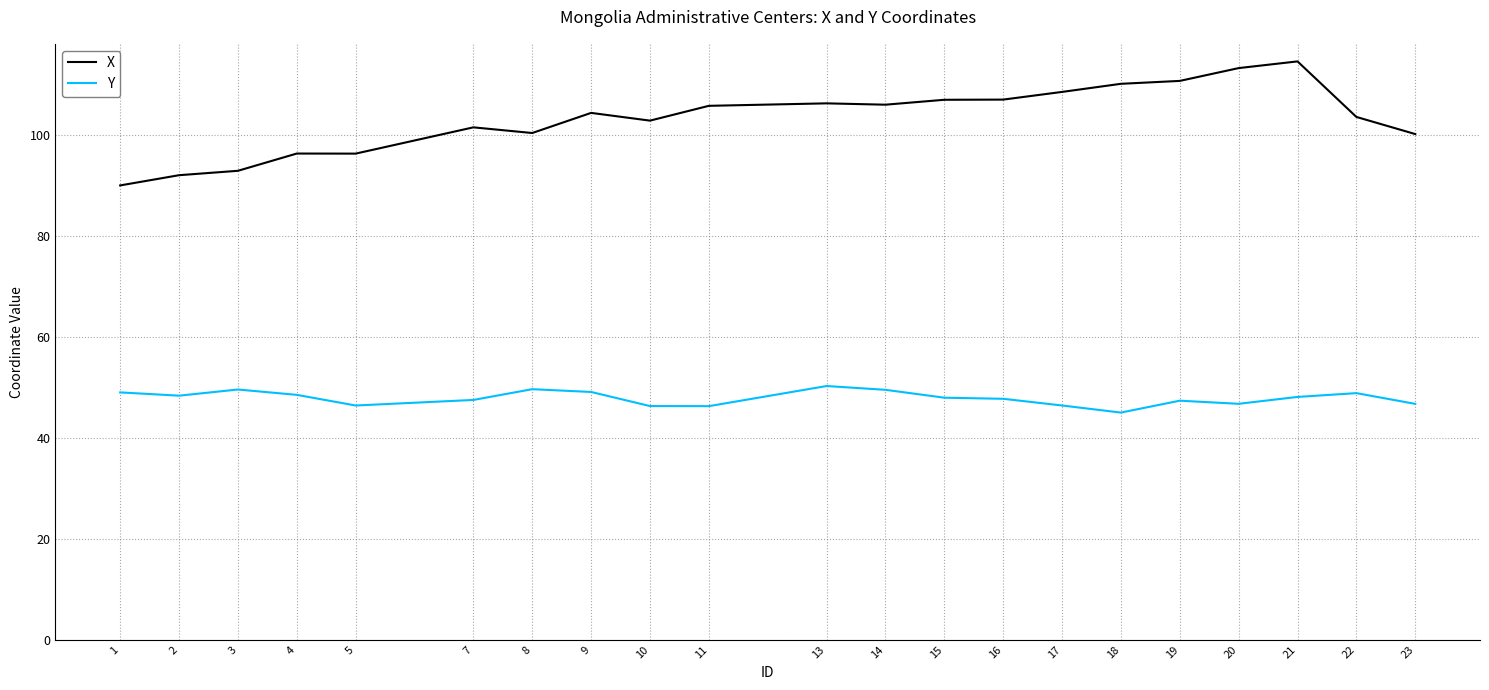

What is the difference between the maximum and minimum values in the Y series?

5.3